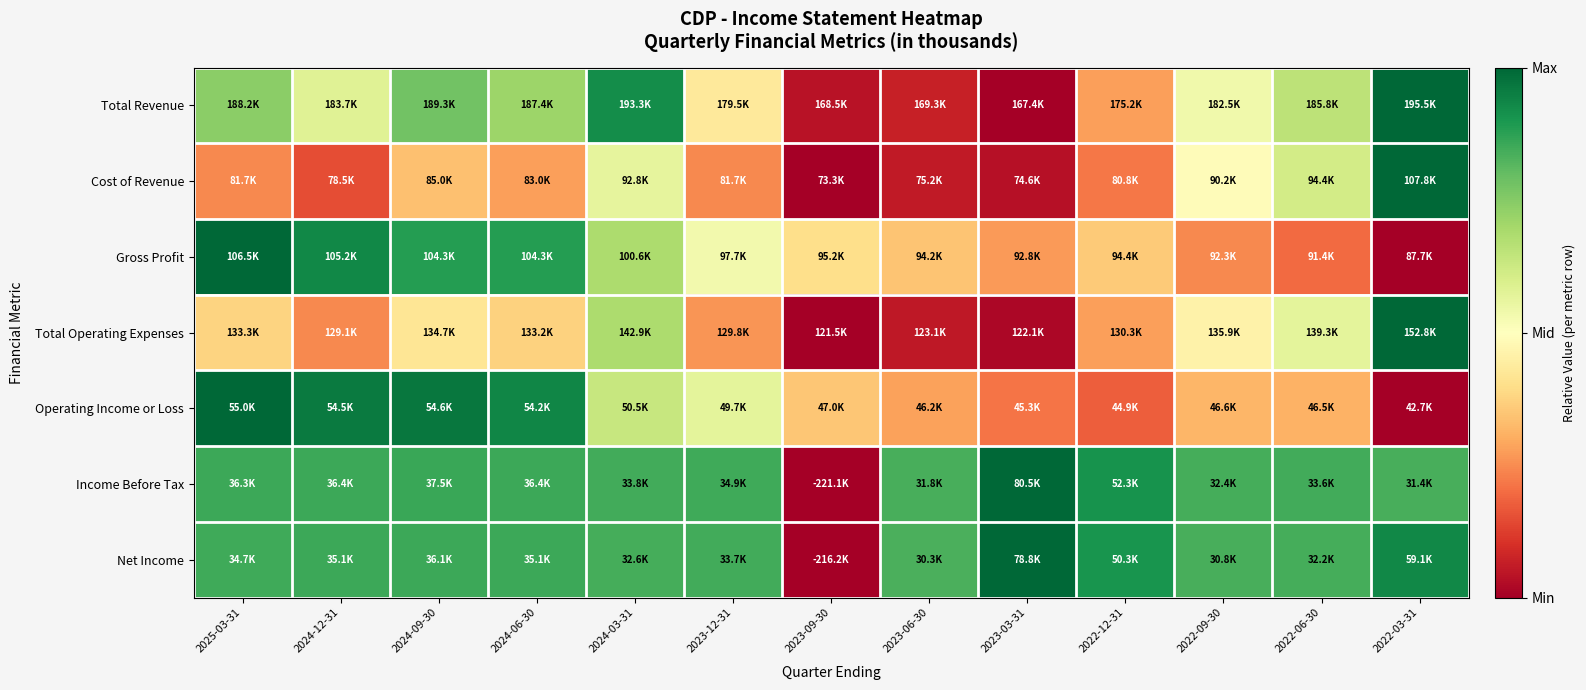

At which category does the chart reach its minimum across all series?

2023-03-31